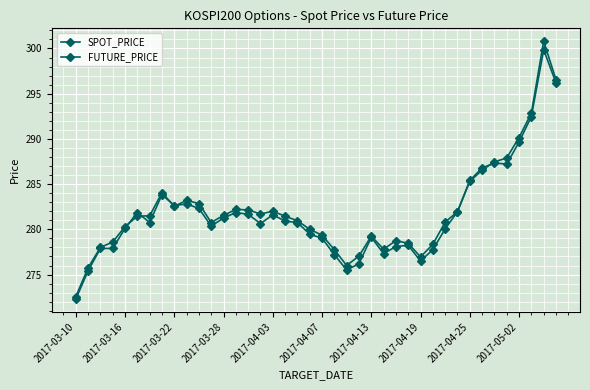

How many data points does each series have?

40